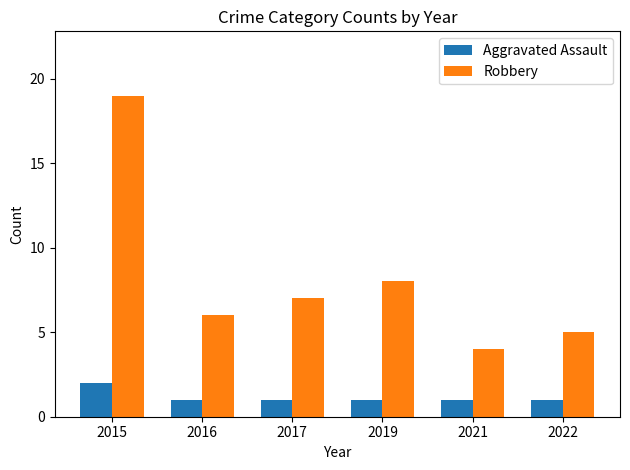

What value does the Robbery series have at 2015, to the nearest 10?

20